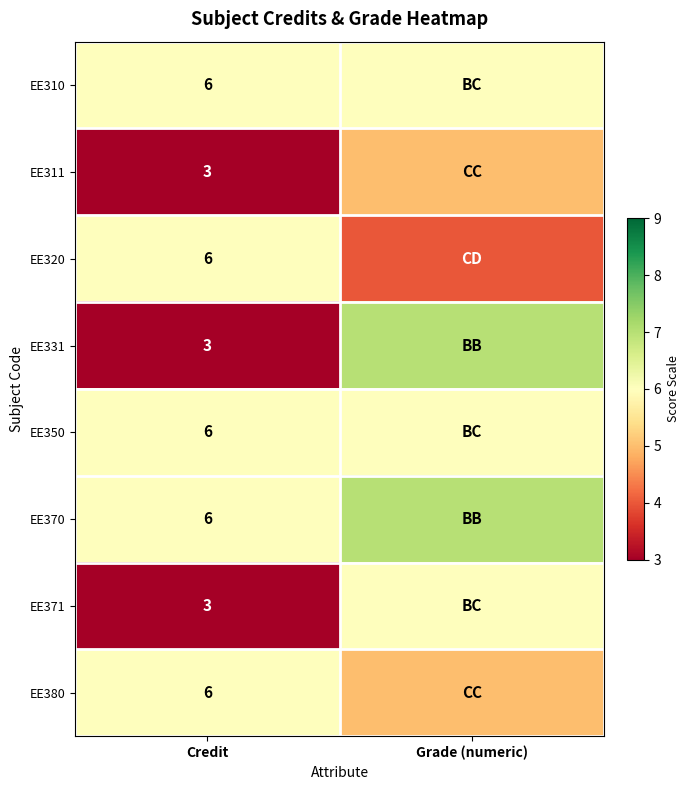

Which has a higher value, Credit or Grade (numeric)?

Credit